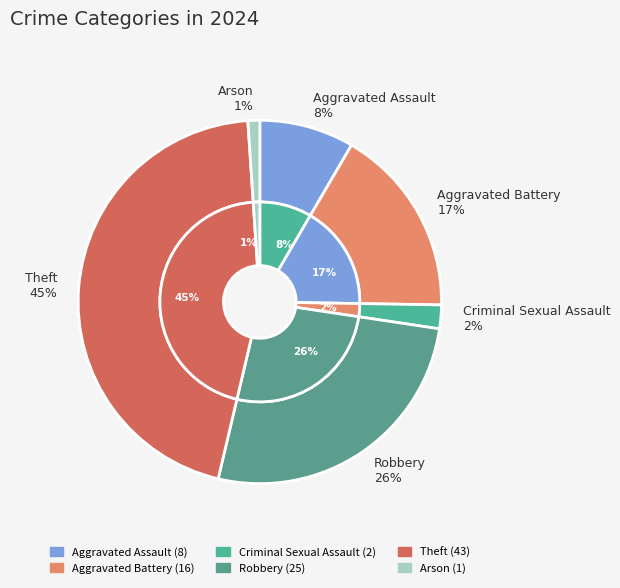

To the nearest percent, what is the difference between the Theft and Arson slice percentages?

44%